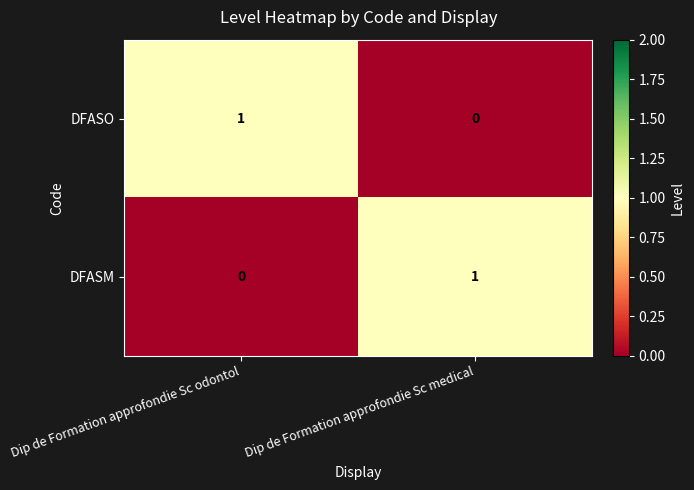

Reading left to right, what are all the values shown in this chart?

DFASO: 1	0
DFASM: 0	1